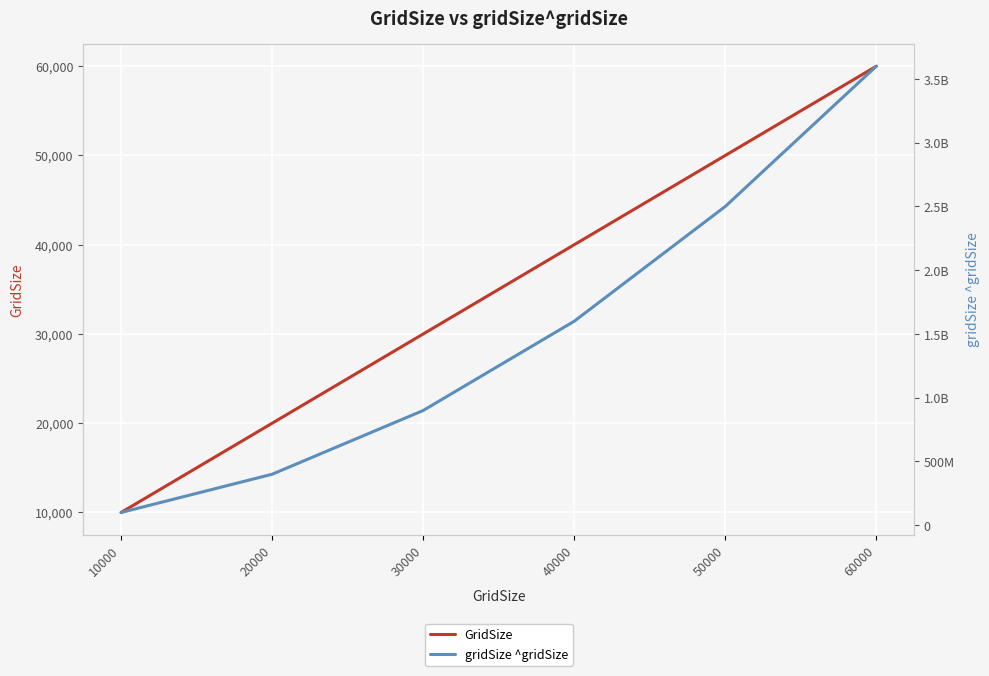

Rank the series by their maximum value, from lowest to highest.

GridSize, gridSize ^gridSize